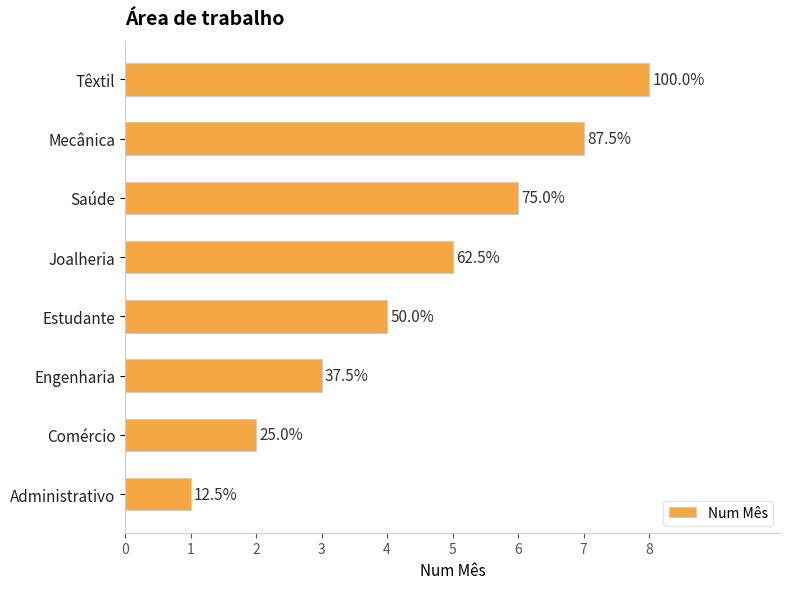

Does the chart contain stacked bars?

No